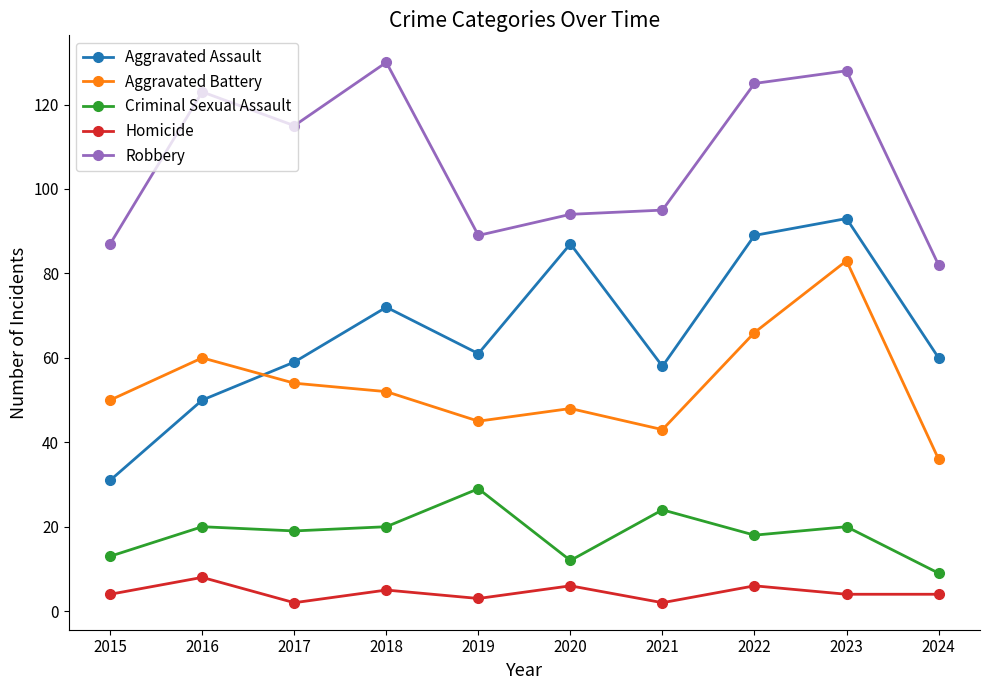

Count the number of data series in this chart.

5